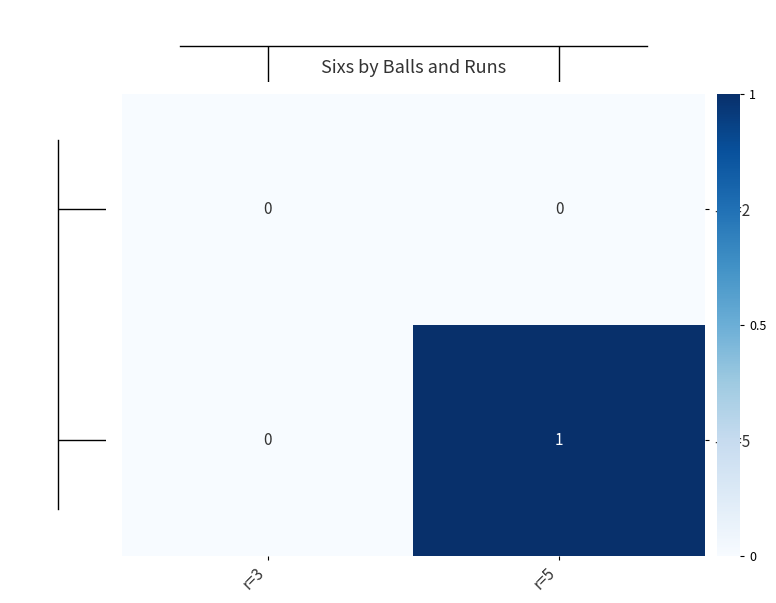

Which category has the highest value across all series?

r=5